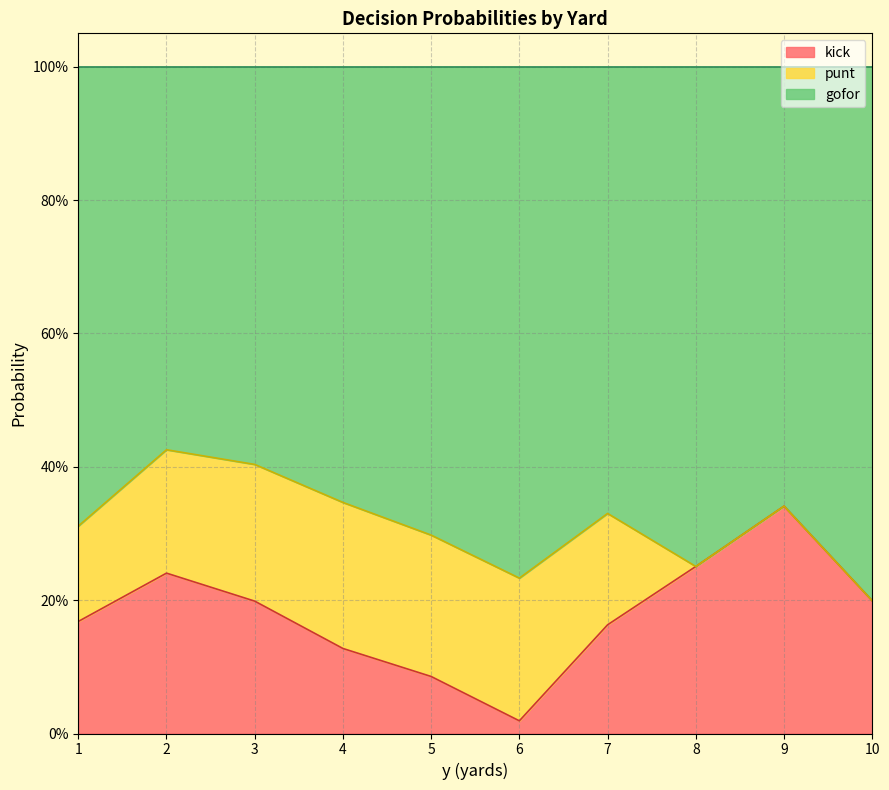

Rank the categories by kick value from highest to lowest.

9, 8, 2, 10, 3, 1, 7, 4, 5, 6